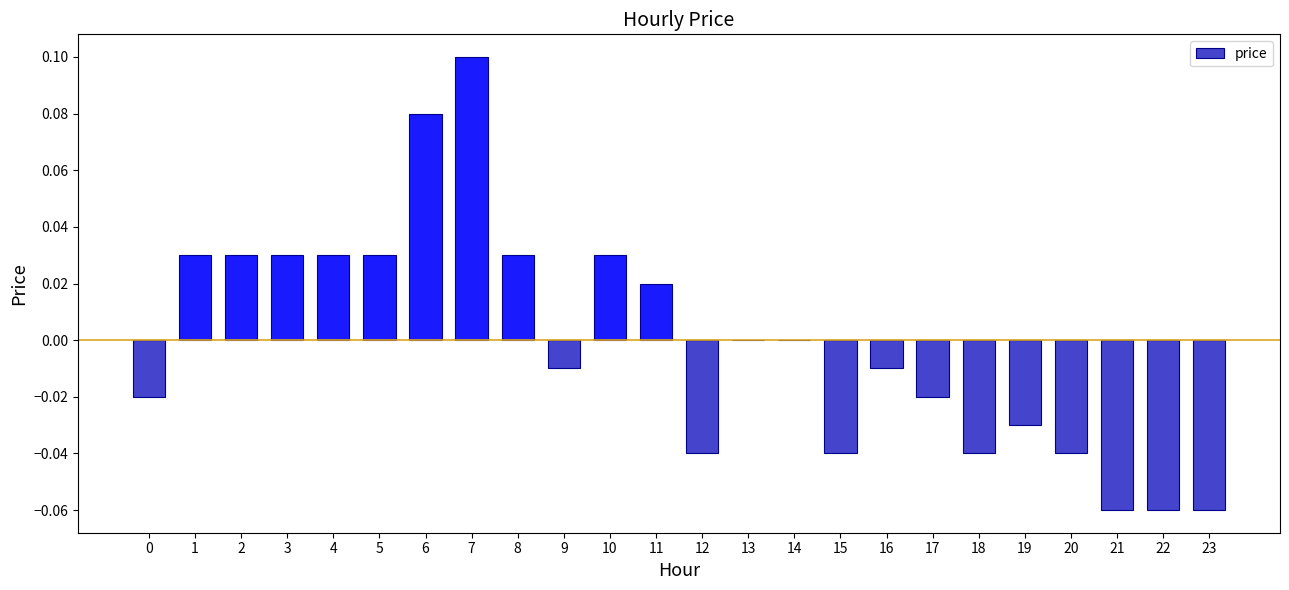

True or false: the data shows 0.0 at 3.

True